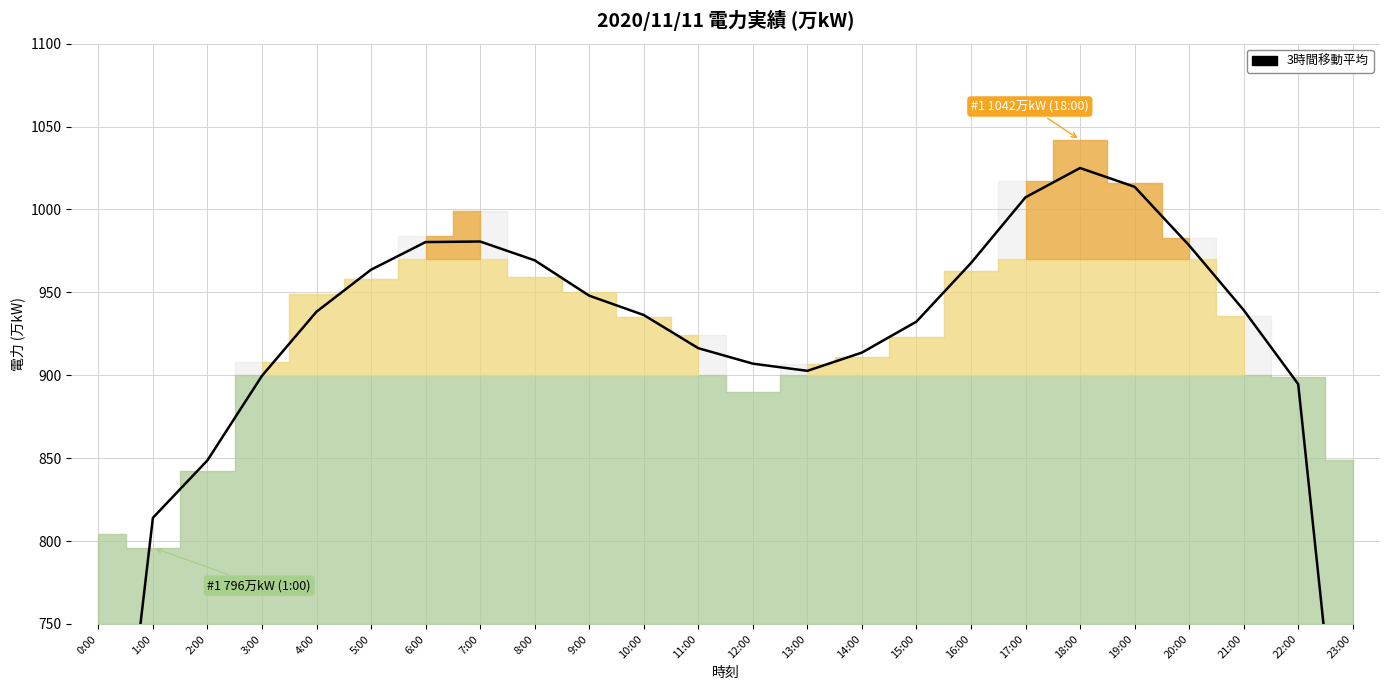

How many interior local peaks (higher than both neighbors) does the data have?

2